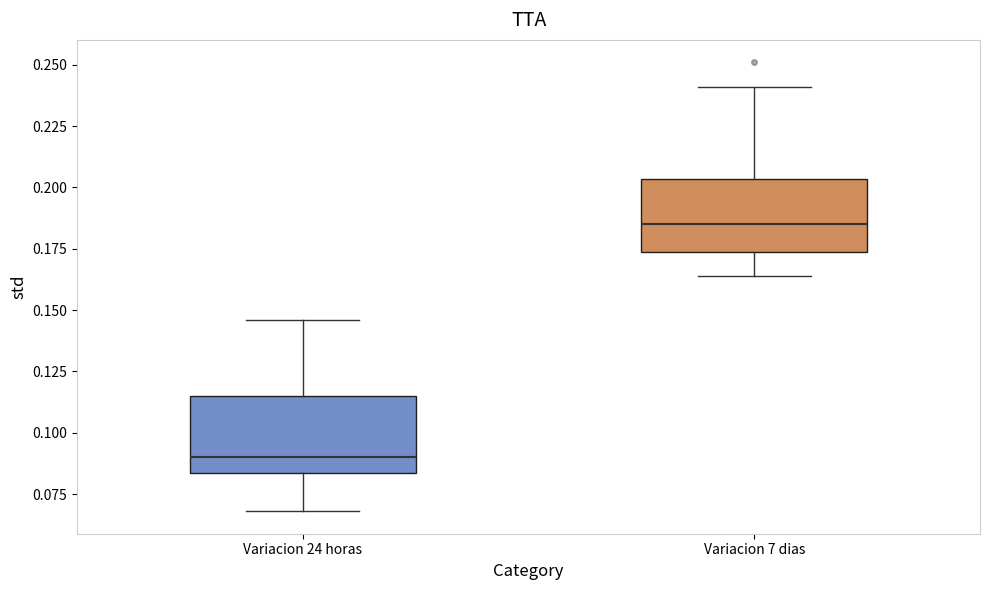

Reading left to right, transcribe this box plot: for each box, give where its median line is, the range the box spans, and where its two whiskers end, as read against the y-axis. The values are not printed on the chart, so give them approximately, as read against the axis.

Variacion 24 horas: median 0.090, box 0.085 to 0.115, whiskers 0.070 to 0.145
Variacion 7 dias: median 0.185, box 0.175 to 0.205, whiskers 0.165 to 0.240